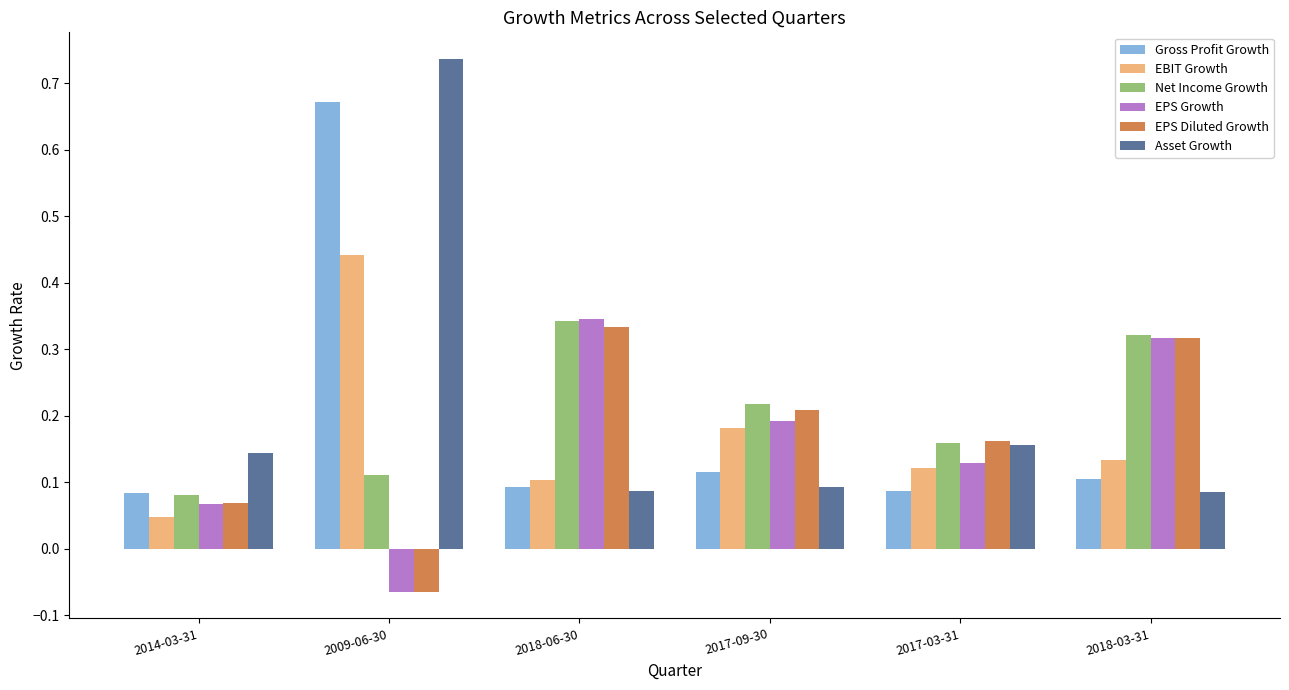

How many groups of bars are there?

6